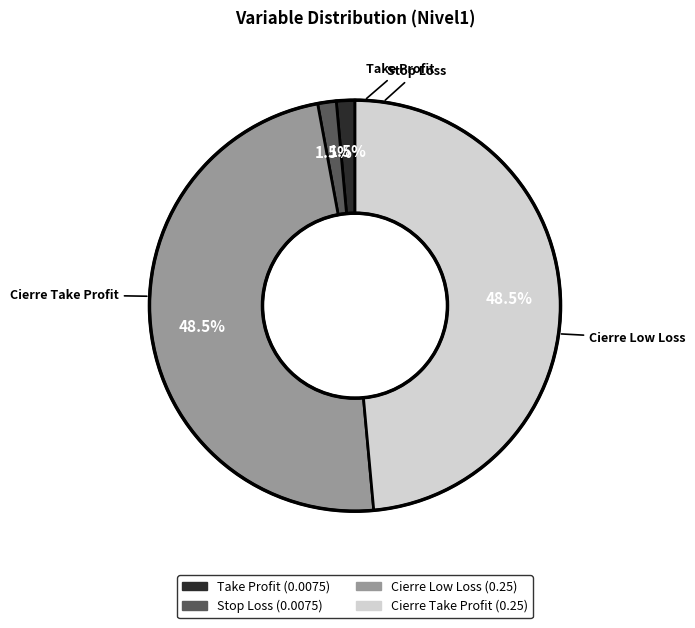

What percentage is NOT represented by Stop Loss?

98.5%